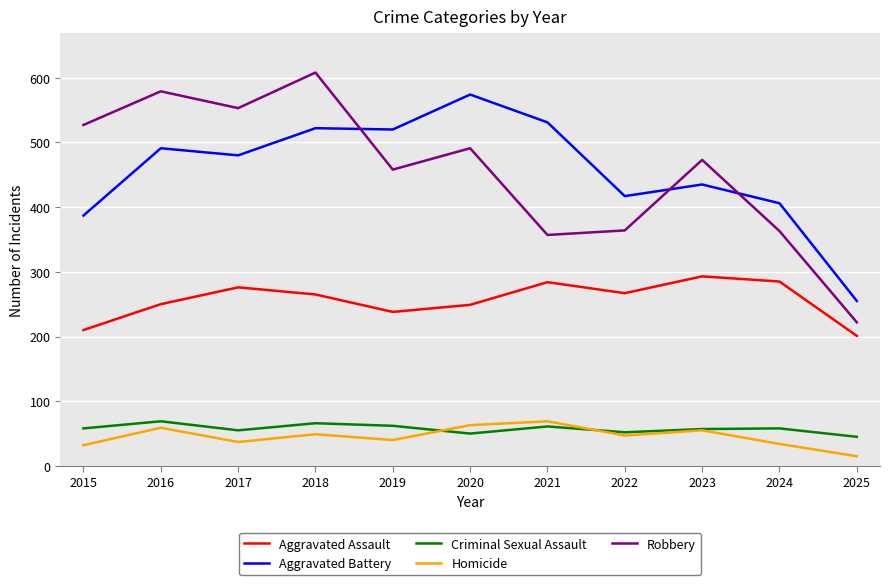

In Homicide, how many points are higher than both neighbors (excluding endpoints)?

4